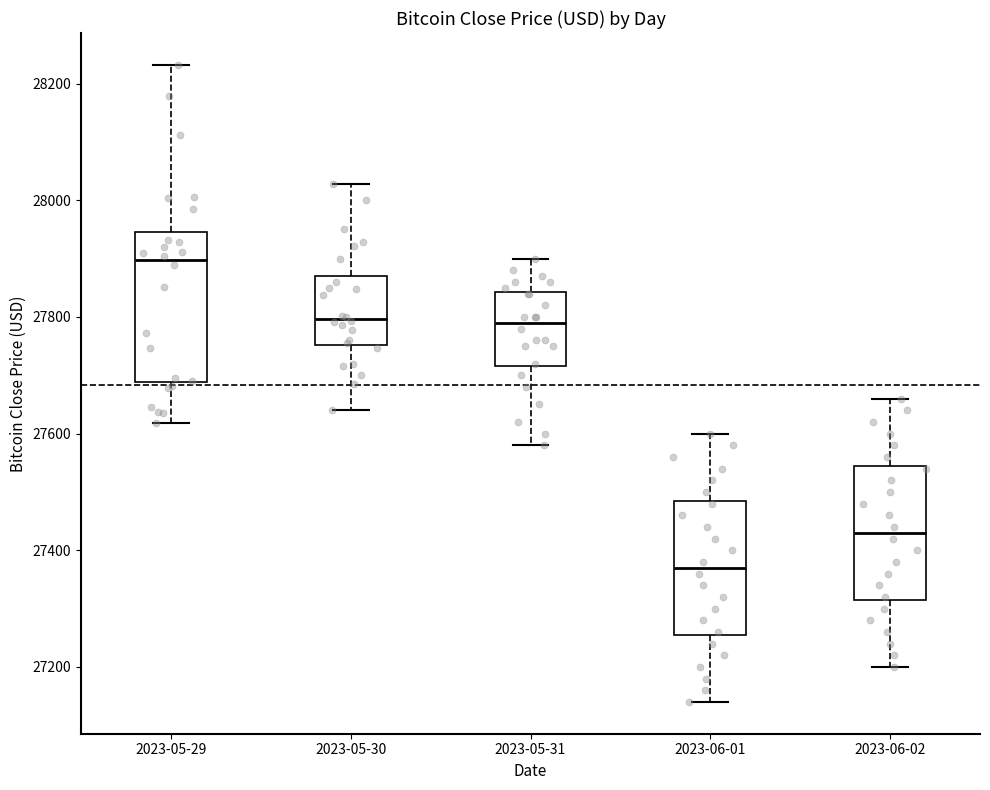

Which box's median line is the lowest?

2023-06-01